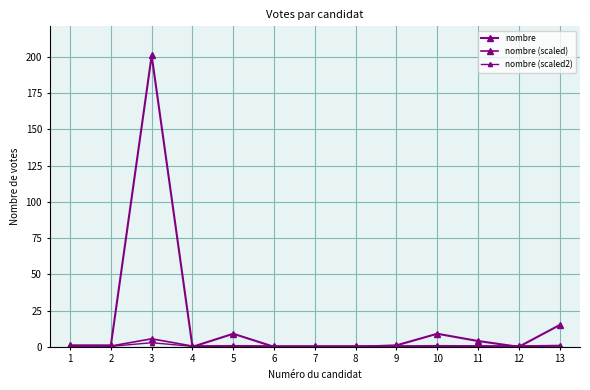

Count the number of categories in the chart.

13